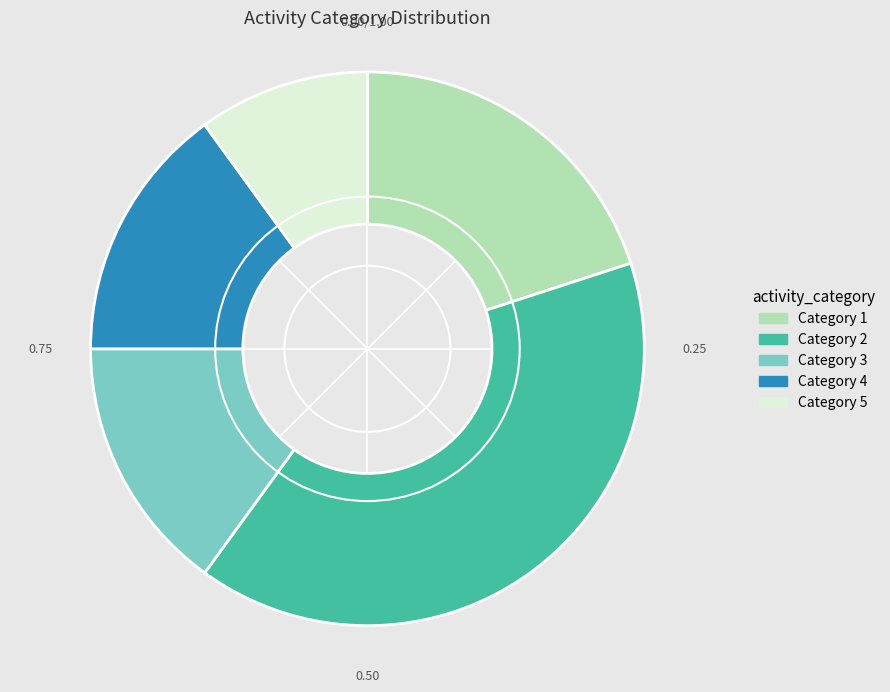

Do Category 3 and Category 2 together represent more than half of the pie?

Yes